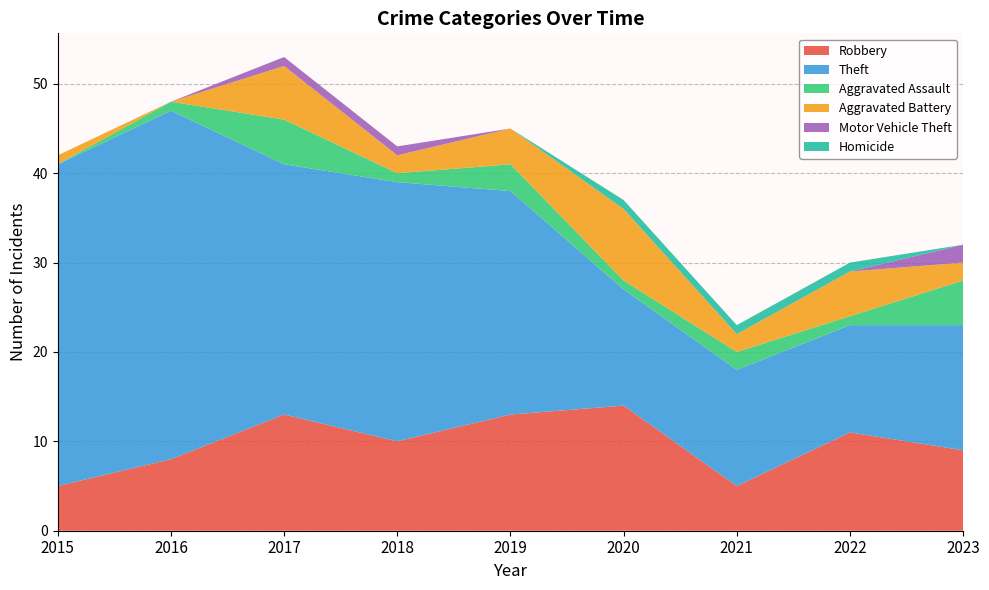

Reading left to right, extract all data points from this chart.

Robbery: 5	8	13	10	13	14	5	11	9
Theft: 36	39	28	29	25	13	13	12	14
Aggravated Assault: 0	1	5	1	3	1	2	1	5
Aggravated Battery: 1	0	6	2	4	8	2	5	2
Motor Vehicle Theft: 0	0	1	1	0	0	0	0	2
Homicide: 0	0	0	0	0	1	1	1	0